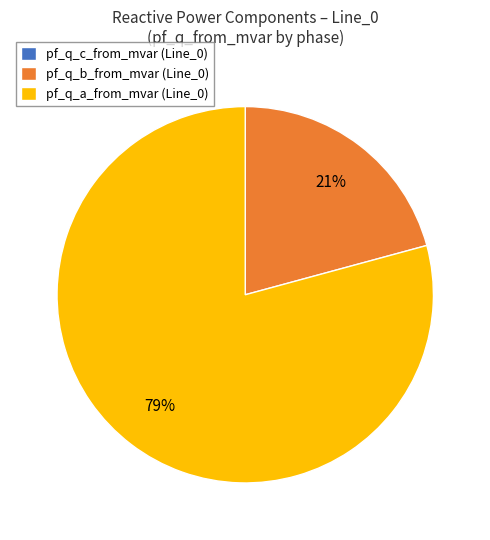

To the nearest percent, what is the difference between the largest and smallest slice percentages?

79%